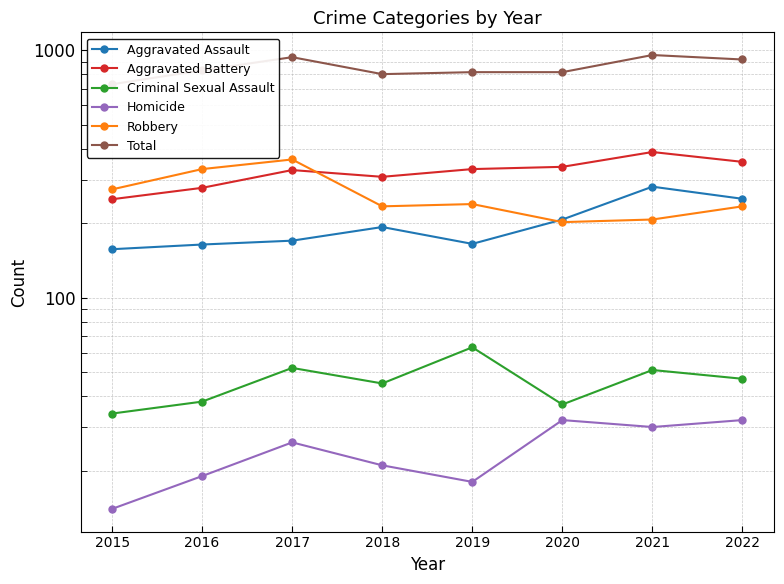

Is it true that Homicide equals 7 at 2016?

False